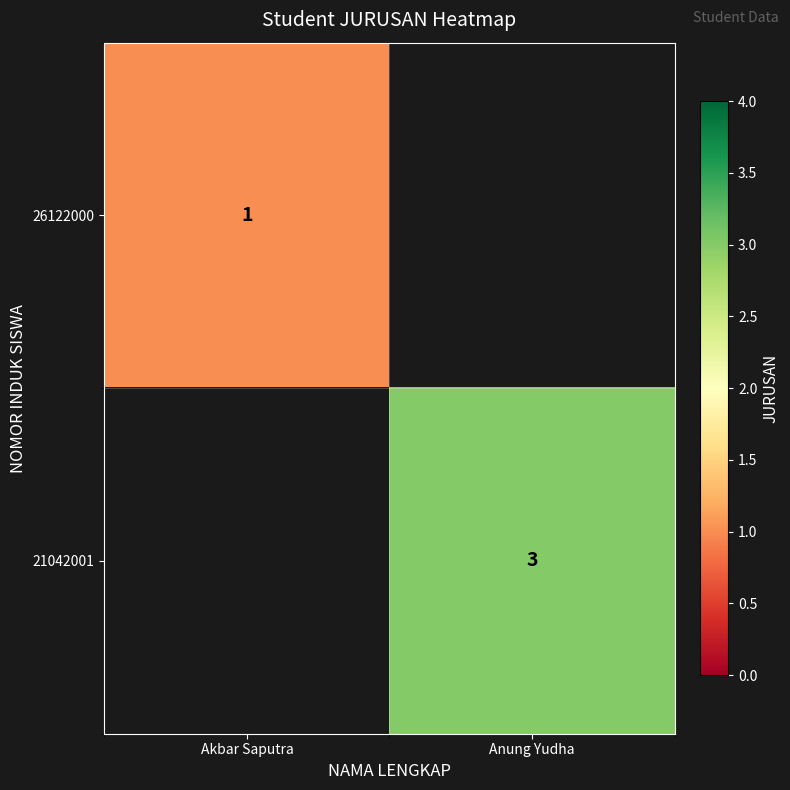

True or false: 26122000 has a value of 0 at Akbar Saputra.

False